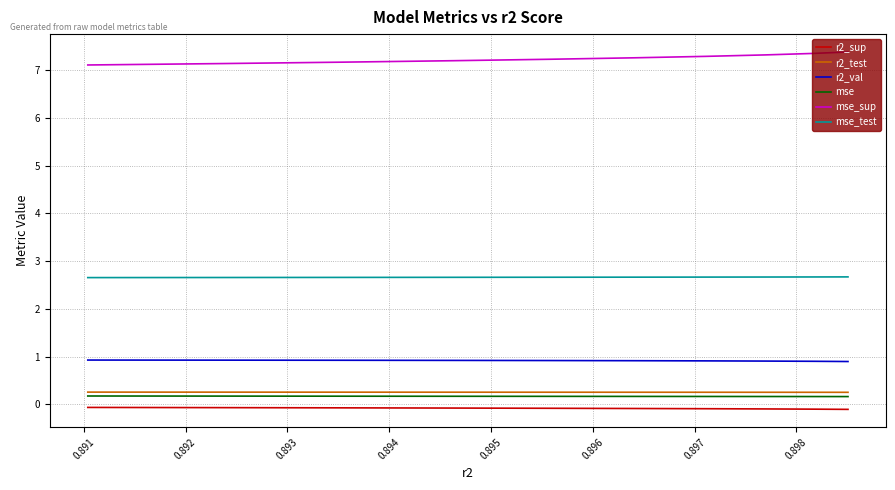

True or false: mse_test and mse_sup cross at least once.

False